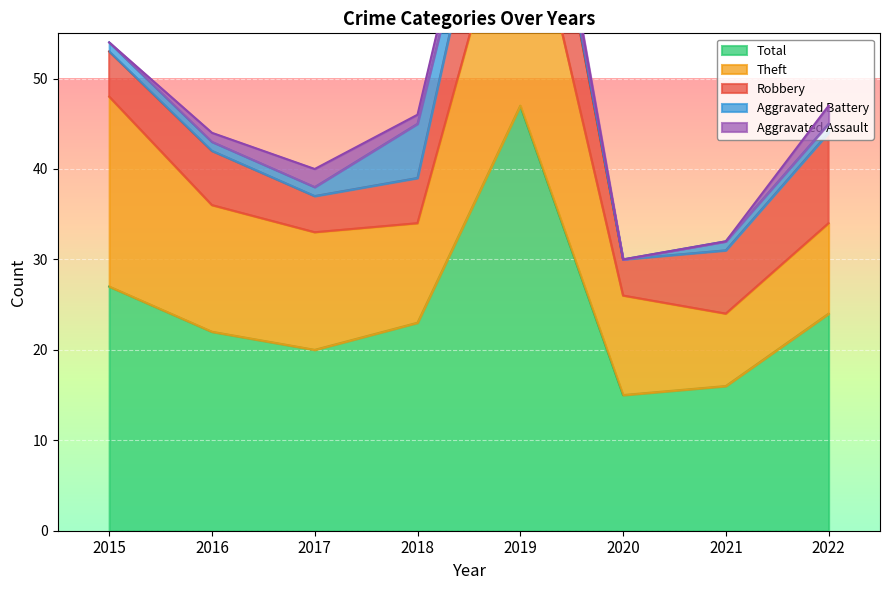

Is it true that Theft equals 30 at 2015?

False